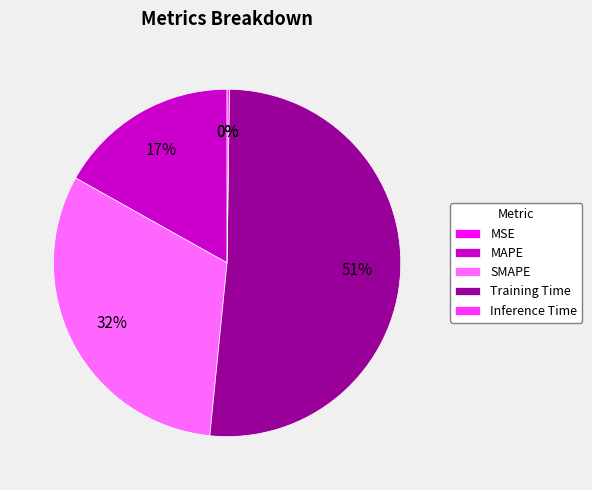

What is the ratio of the value at Training Time to the value at SMAPE?

1.6